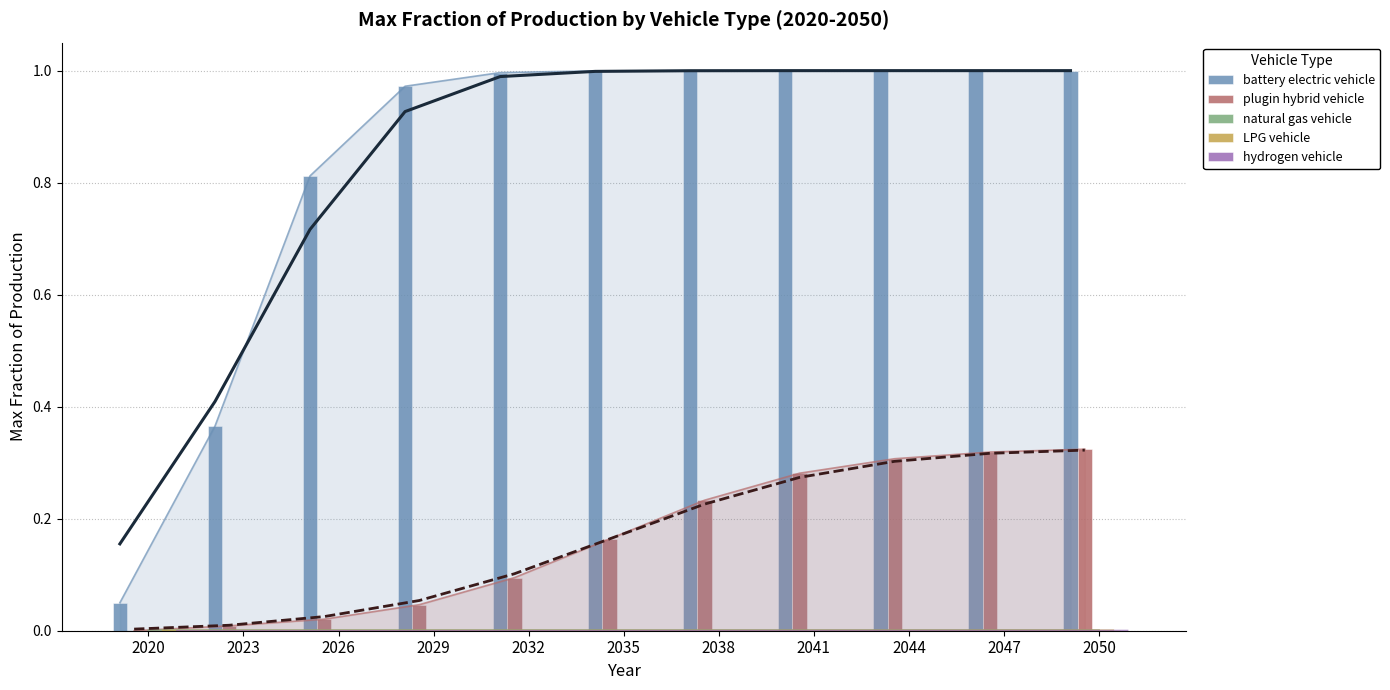

Is it true that LPG vehicle equals 0.0 at 2044?

False